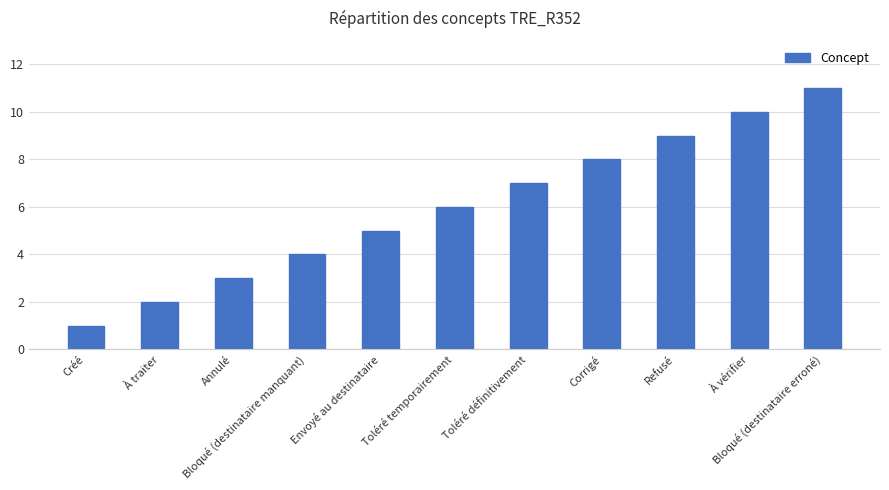

What is the change in value from À traiter to À vérifier?

+8